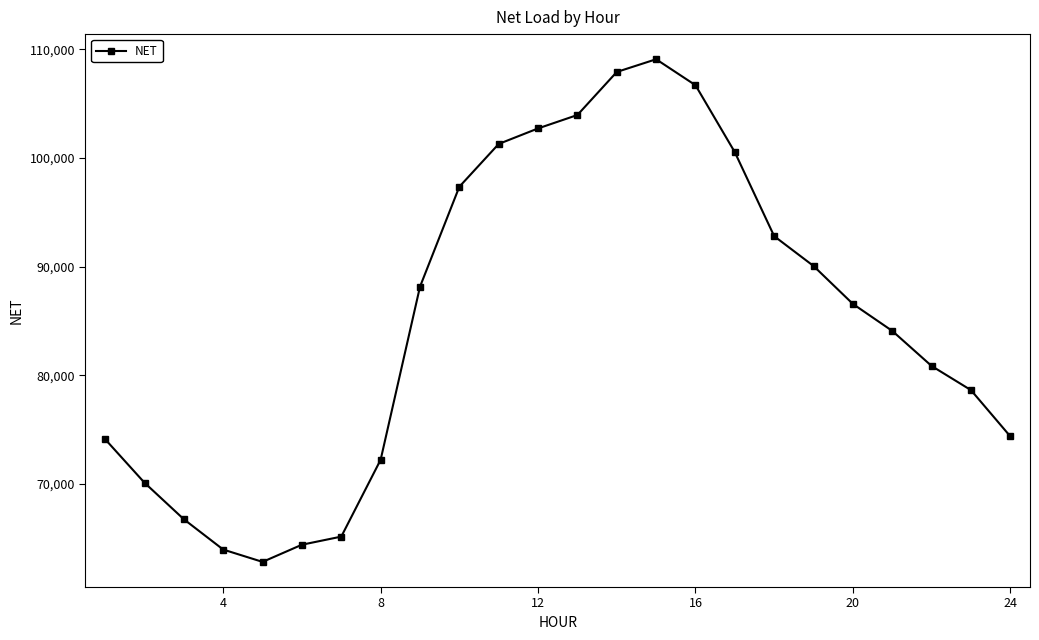

What is the minimum value shown in the chart?

62815.9